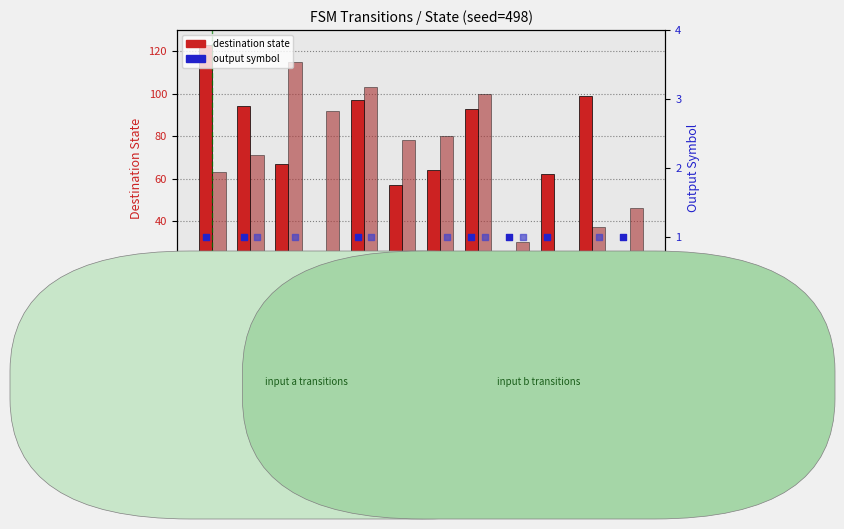

Which series reaches the minimum Y coordinate?

output (input a)